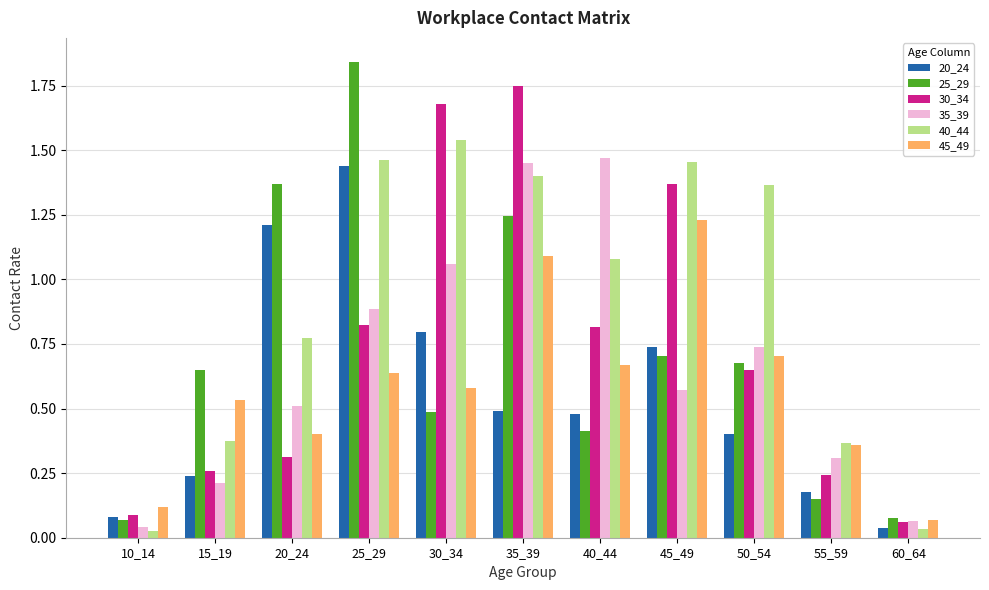

Rank the series by their maximum value, from highest to lowest.

25_29, 30_34, 40_44, 35_39, 20_24, 45_49